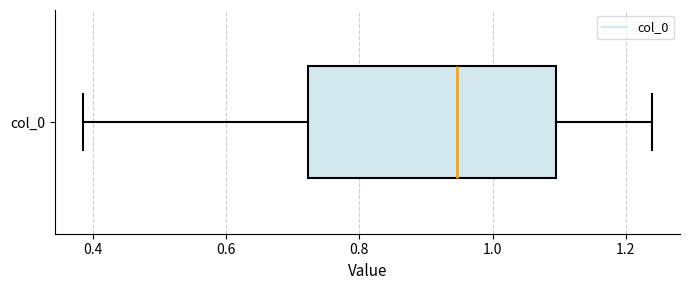

Transcribe this box plot: give where the median line is, the range the box spans, and where the two whiskers end, as read against the x-axis. The values are not printed on the chart, so give them approximately, as read against the axis.

median 0.94, box 0.72 to 1.10, whiskers 0.38 to 1.24